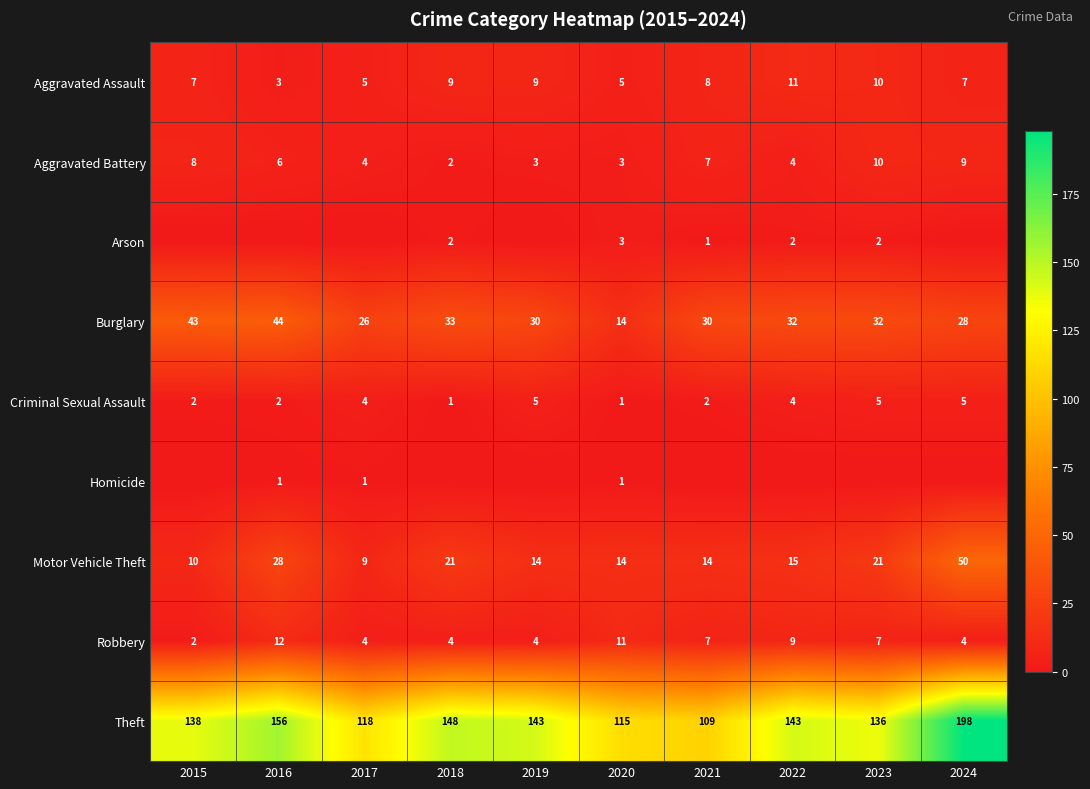

Read the Motor Vehicle Theft value at 2019, to the nearest 10.

10